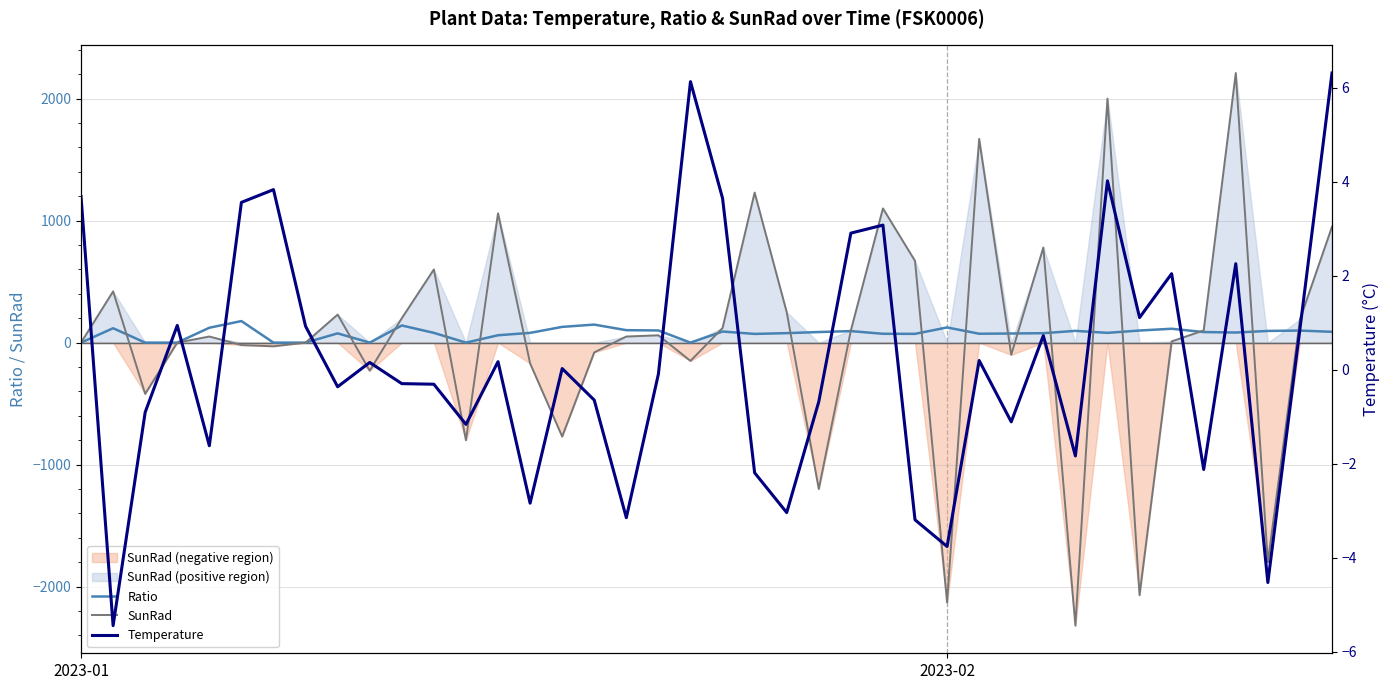

Which series changed the most between 13 and 23?

SunRad